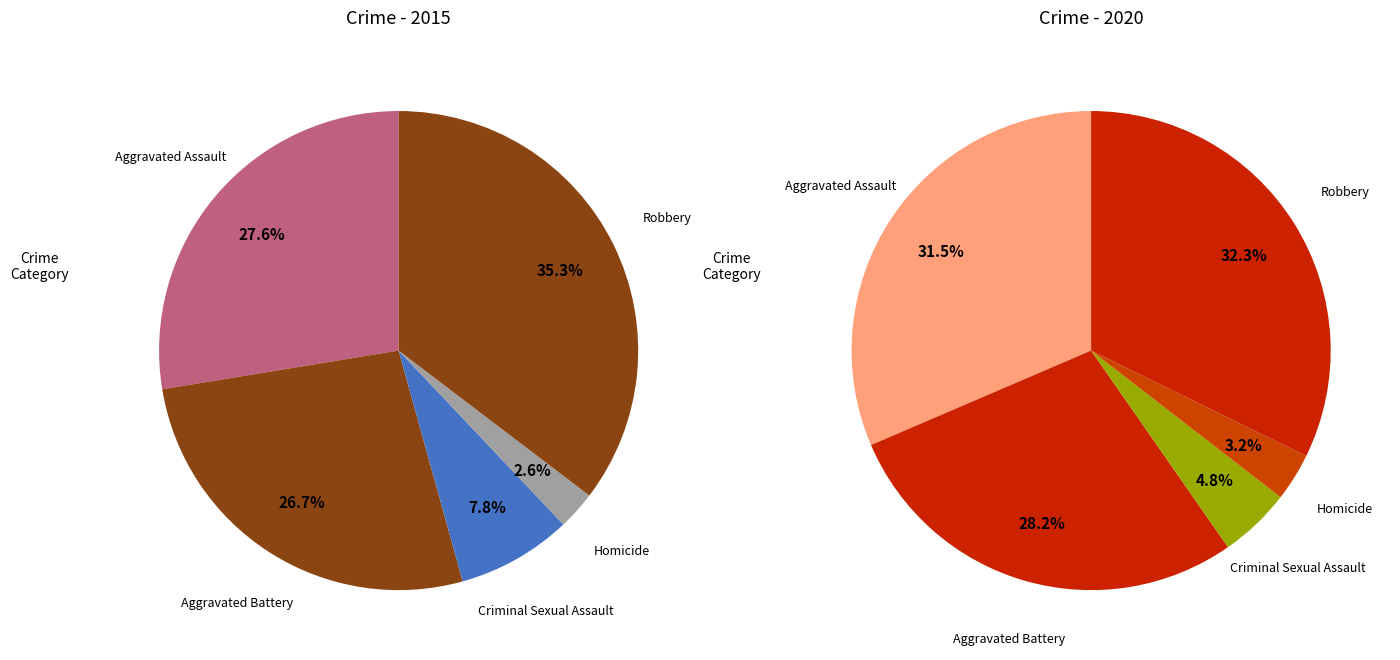

Rank the categories by values_2020 value from lowest to highest.

Homicide, Criminal Sexual Assault, Aggravated Battery, Aggravated Assault, Robbery